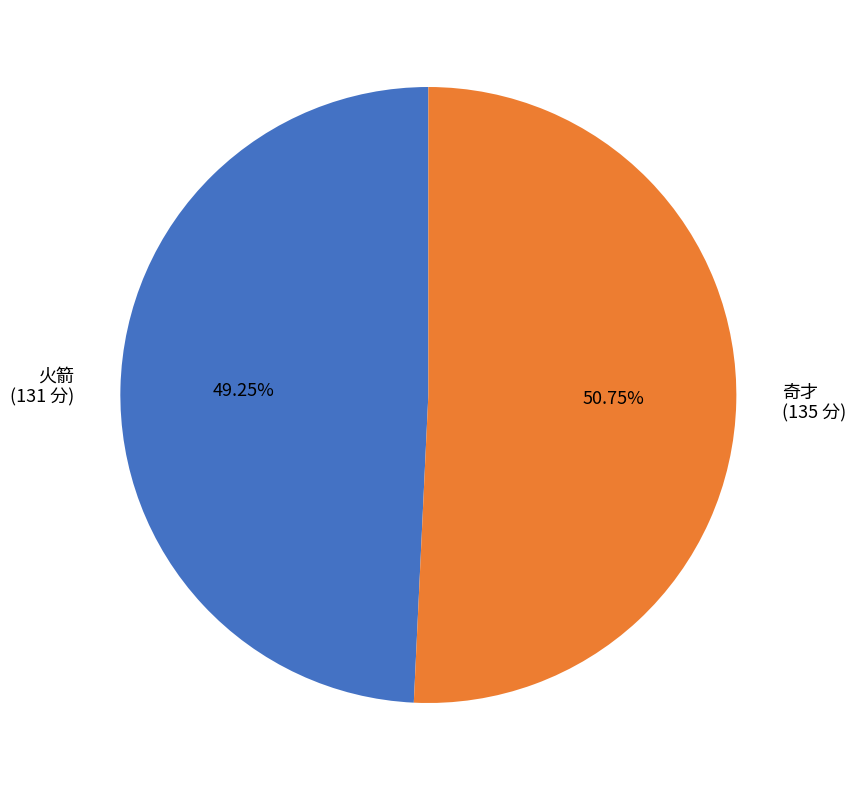

What percentage is the 火箭 slice, to the nearest percent?

49%